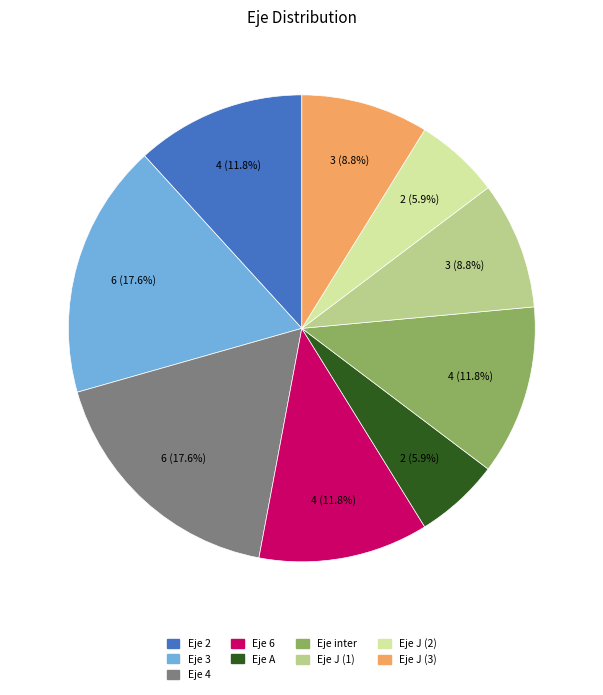

Is there any slice that represents more than half of the pie?

No